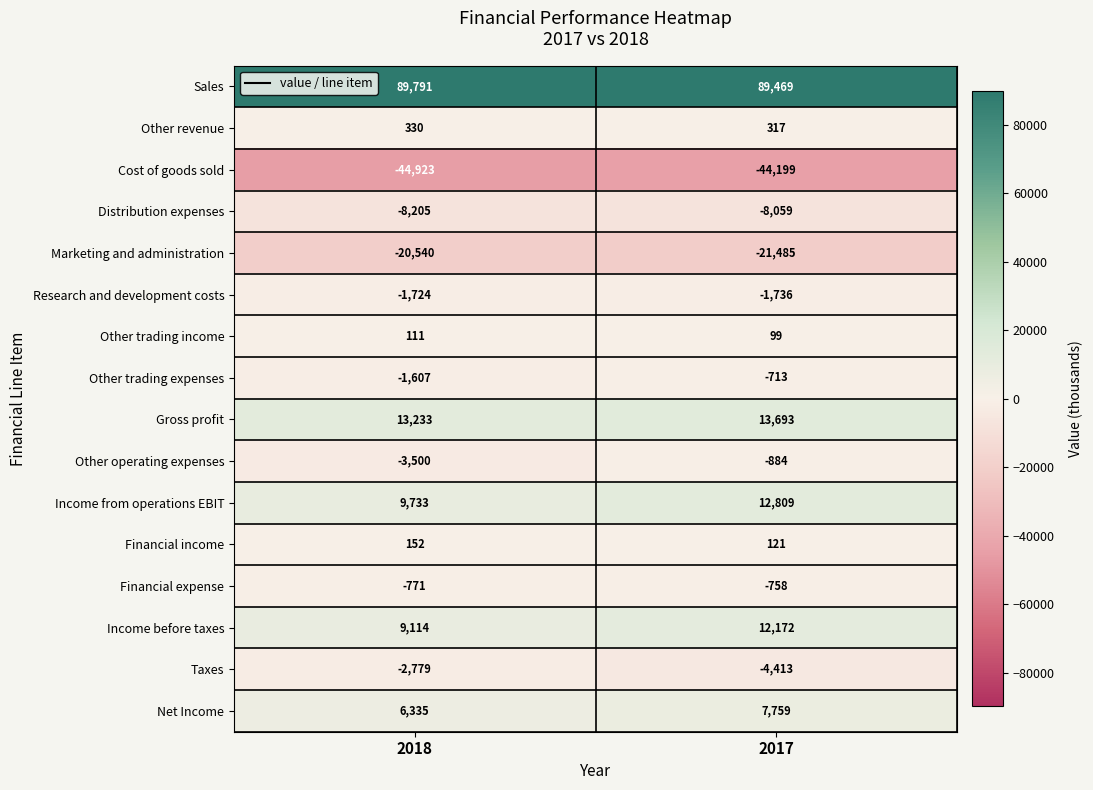

At which label is Research and development costs closest to -1730?

2018